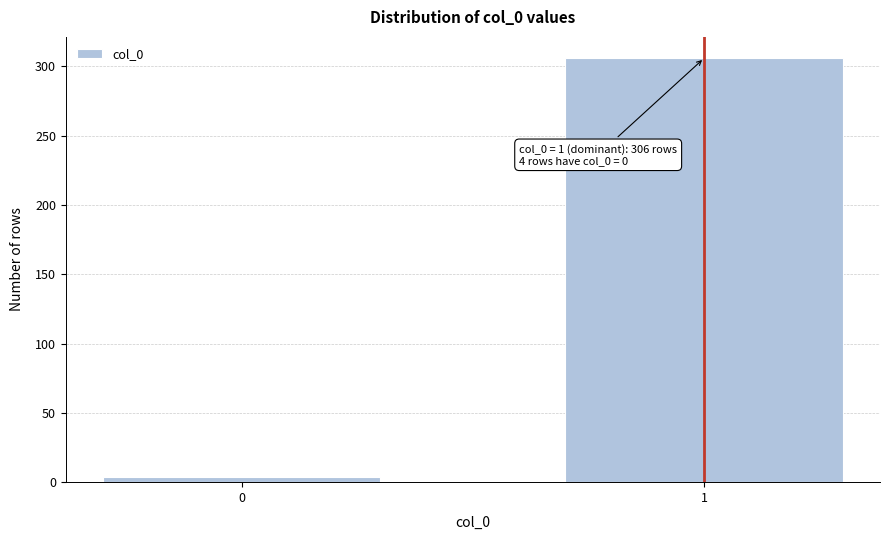

Reading right to left, list all the values displayed in this chart.

1=306	0=4